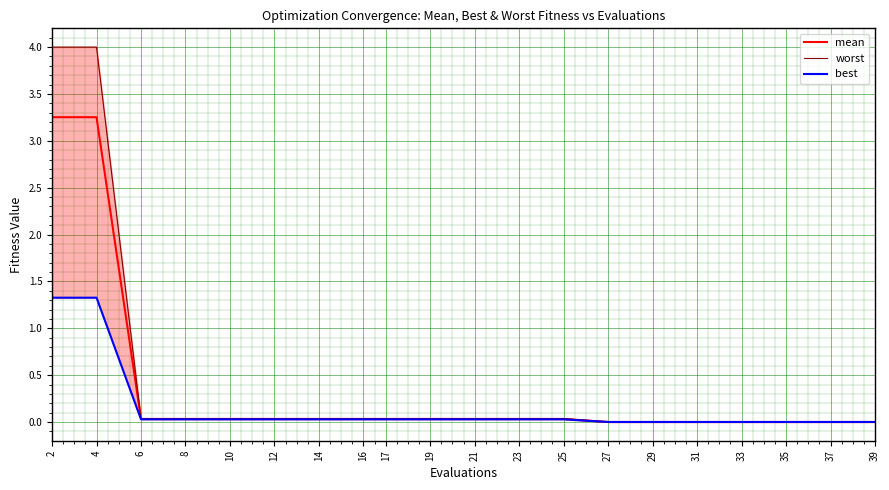

Is this an area chart (filled region under the line)?

No